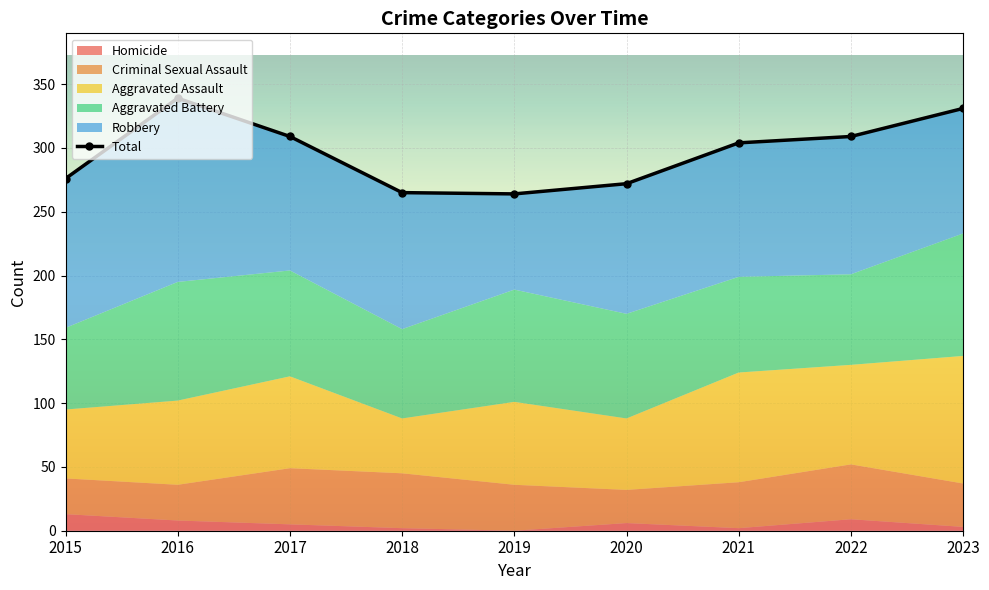

Is it true that the value at 2021 is 304?

True